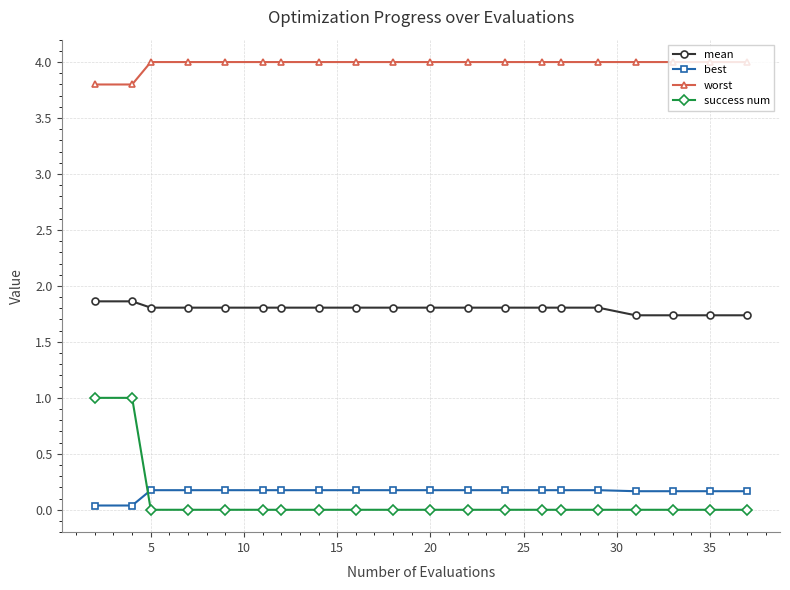

What is the value of the worst point at the 1st from the left?

3.8